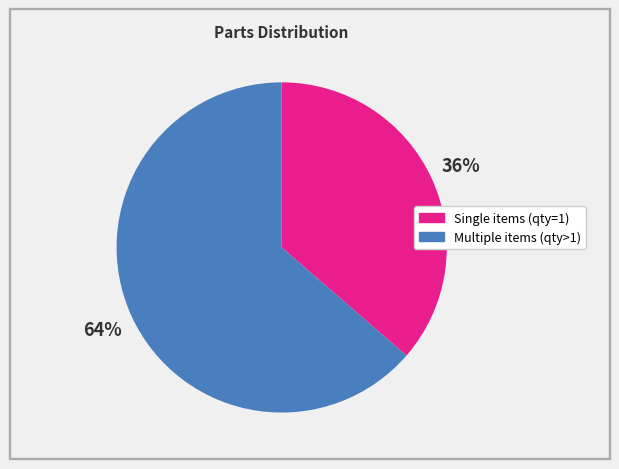

To the nearest percent, what is the average slice percentage?

50%